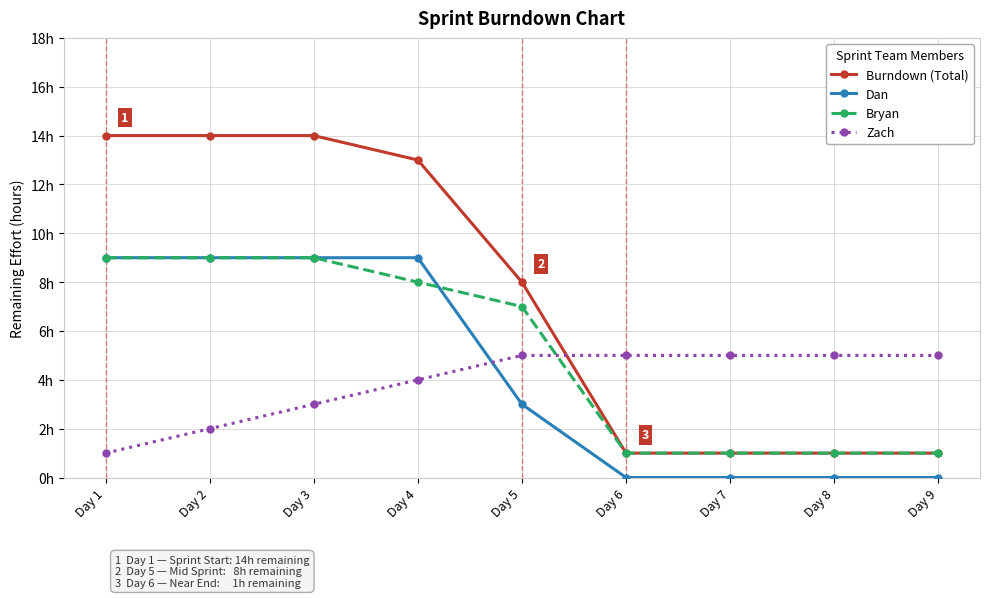

Reading right to left, list all the values displayed in this chart.

Burndown (Total): Day 9=1	Day 8=1	Day 7=1	Day 6=1	Day 5=8	Day 4=13	Day 3=14	Day 2=14	Day 1=14
Dan: Day 9=0	Day 8=0	Day 7=0	Day 6=0	Day 5=3	Day 4=9	Day 3=9	Day 2=9	Day 1=9
Bryan: Day 9=1	Day 8=1	Day 7=1	Day 6=1	Day 5=7	Day 4=8	Day 3=9	Day 2=9	Day 1=9
Zach: Day 9=5	Day 8=5	Day 7=5	Day 6=5	Day 5=5	Day 4=4	Day 3=3	Day 2=2	Day 1=1